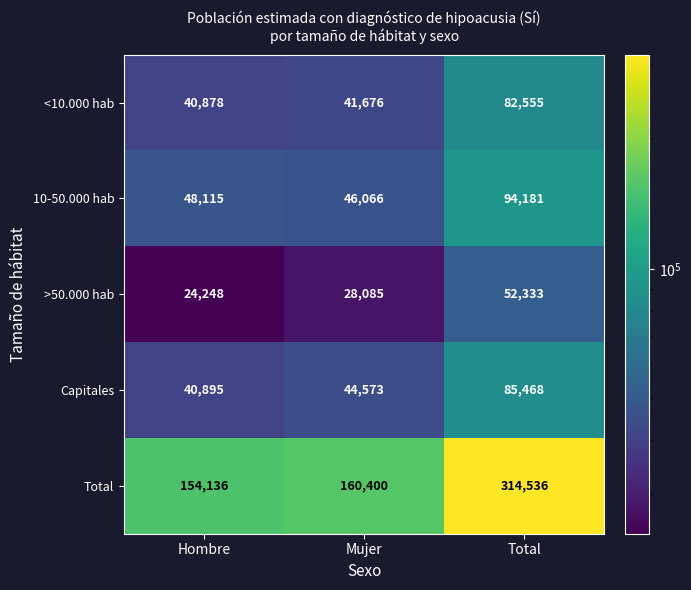

Rank the series by their maximum value, from lowest to highest.

>50.000 hab, <10.000 hab, Capitales, 10-50.000 hab, Total